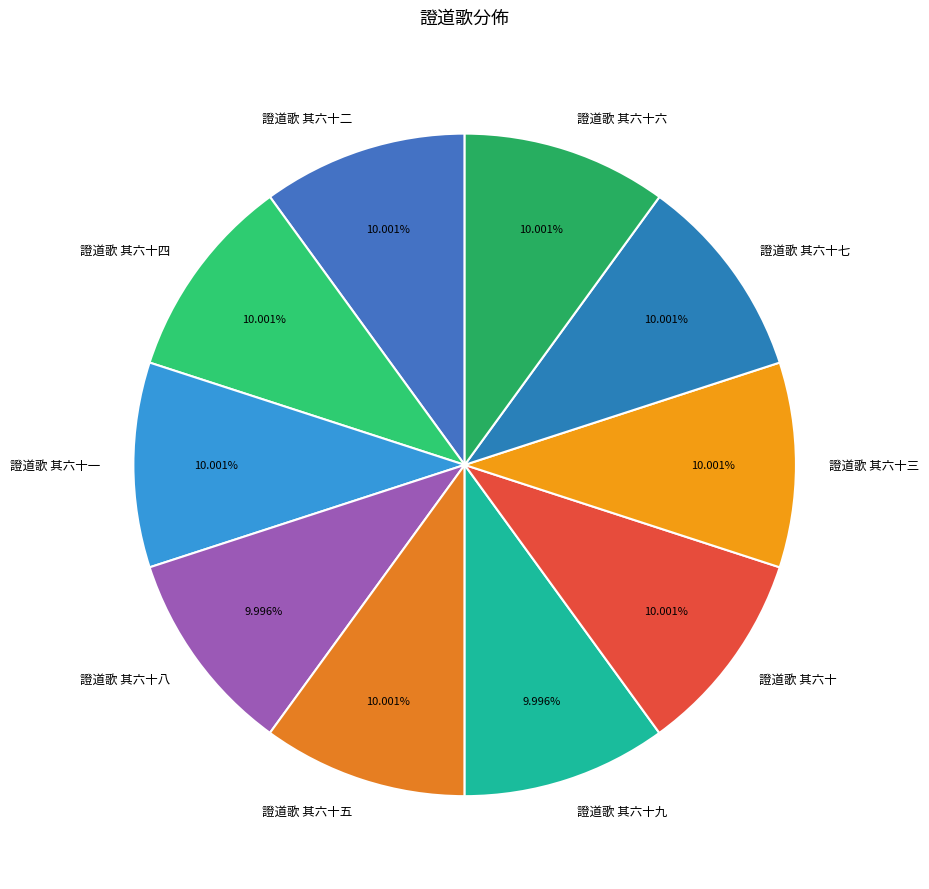

Approximately how many times larger is the value at 證道歌 其六十八 compared to 證道歌 其六十二?

1.0